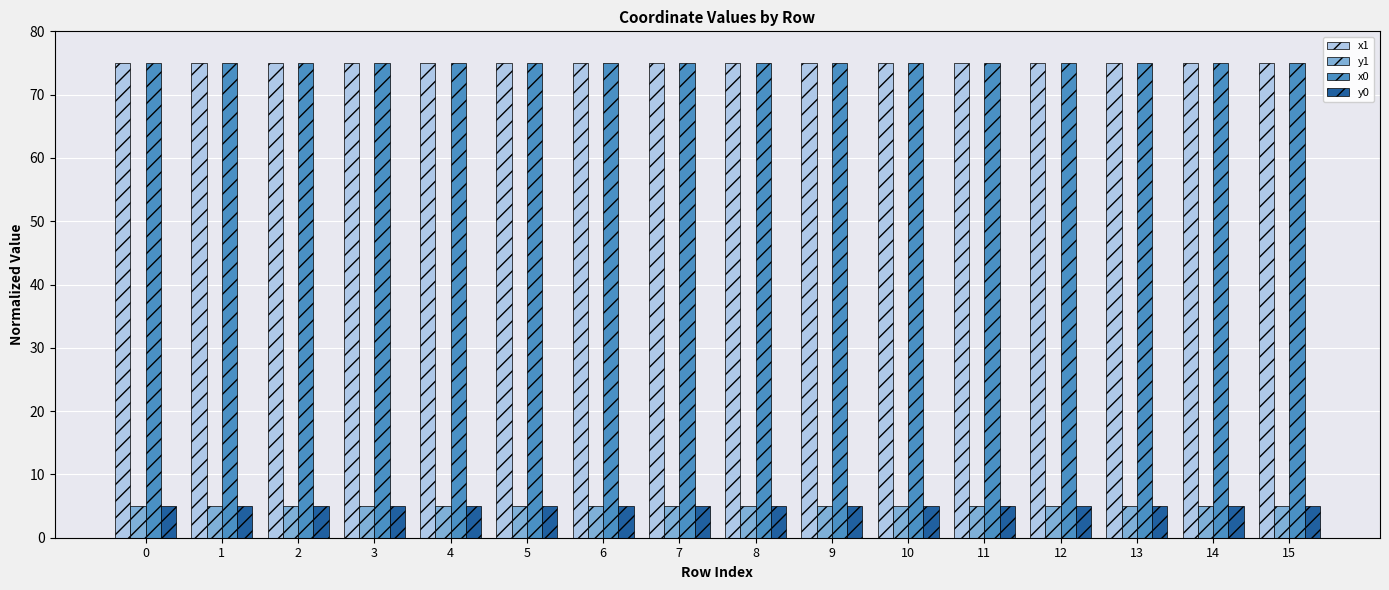

At how many categories does at least one series exceed 42?

16